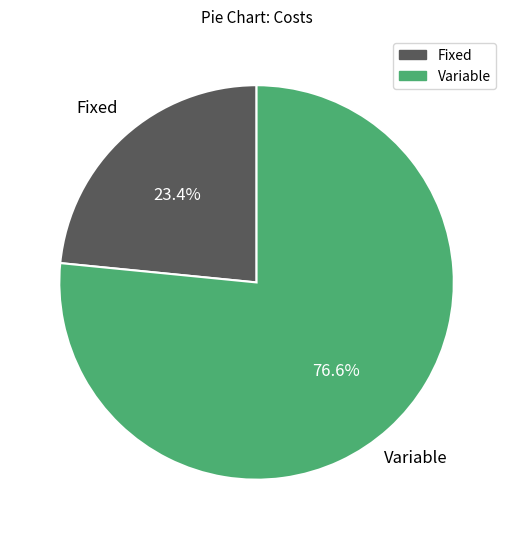

Between Fixed and Variable, which is larger?

Variable